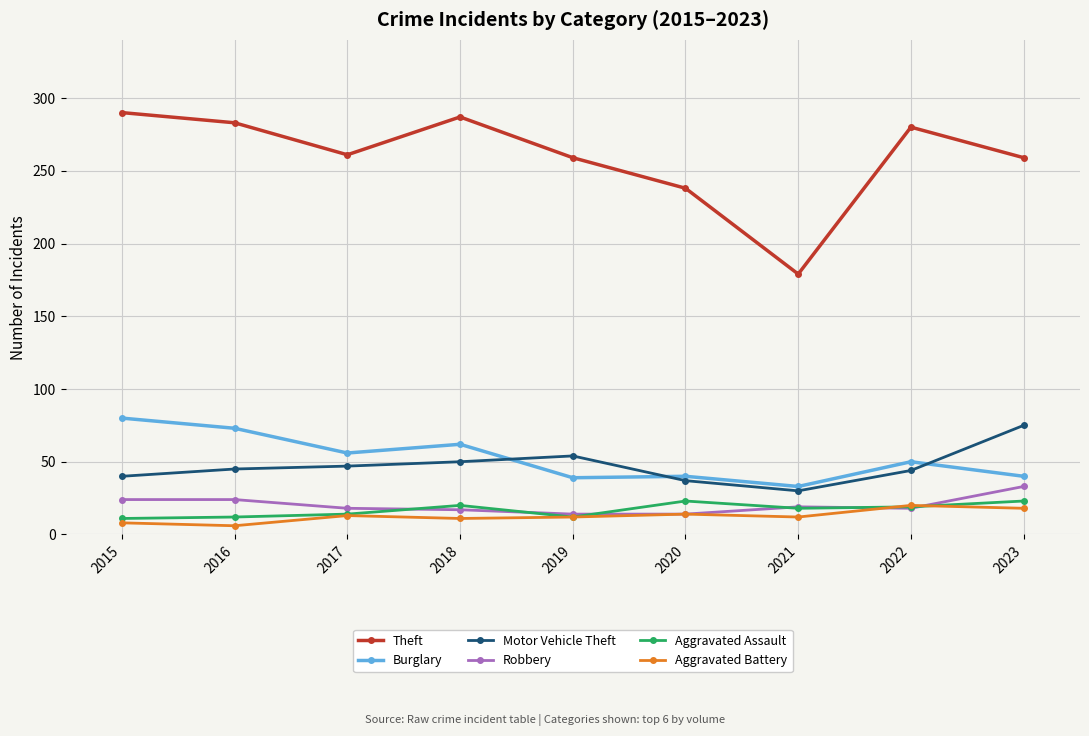

What is the difference between the highest and lowest values at 2020?

224